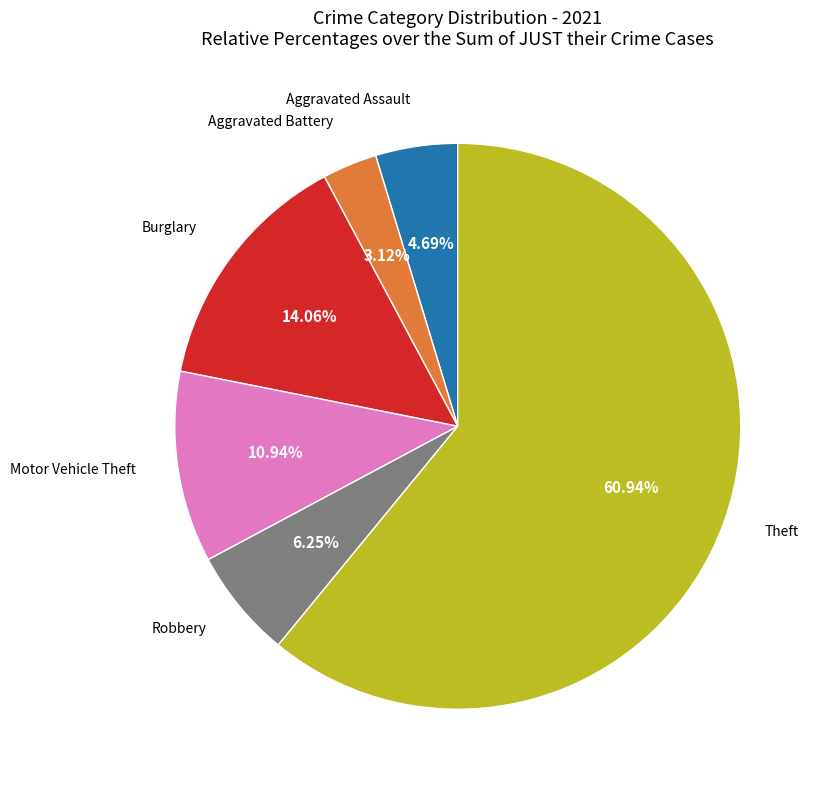

To the nearest percent, what is the combined percentage of Burglary and Motor Vehicle Theft?

25%